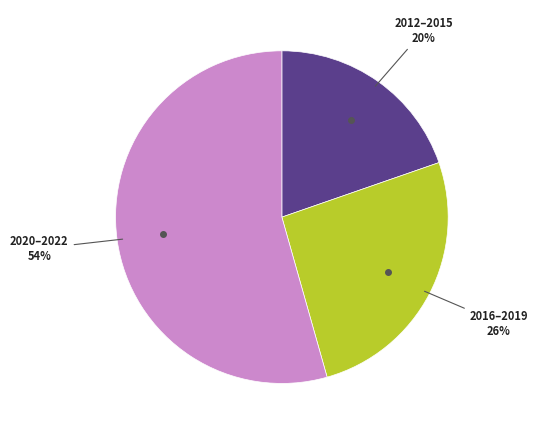

How many slices are in this pie chart?

3